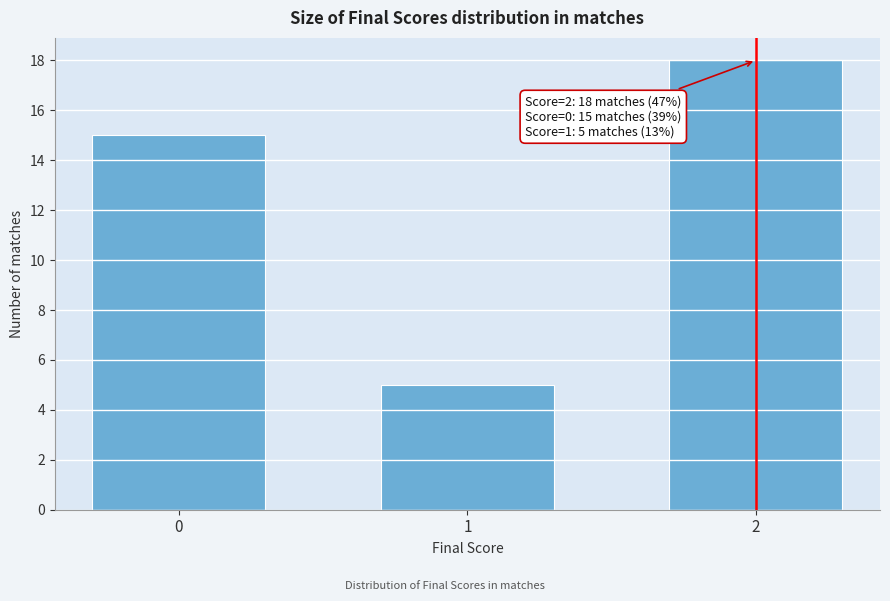

Reading left to right, list all the values displayed in this chart.

15	5	18